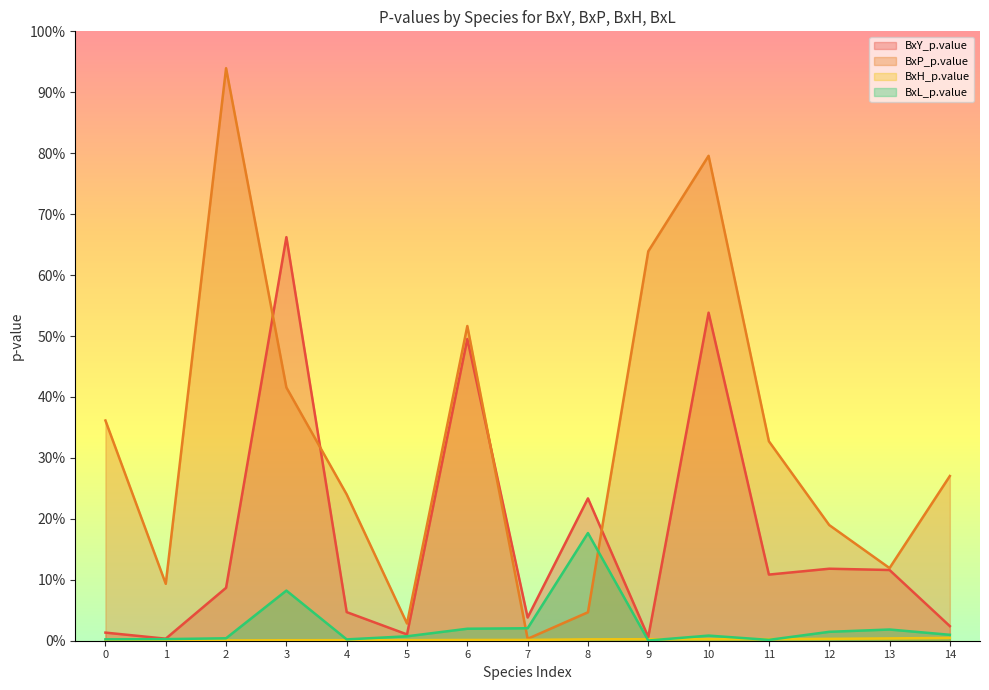

In BxY_p.value, how many points are higher than both neighbors (excluding endpoints)?

5